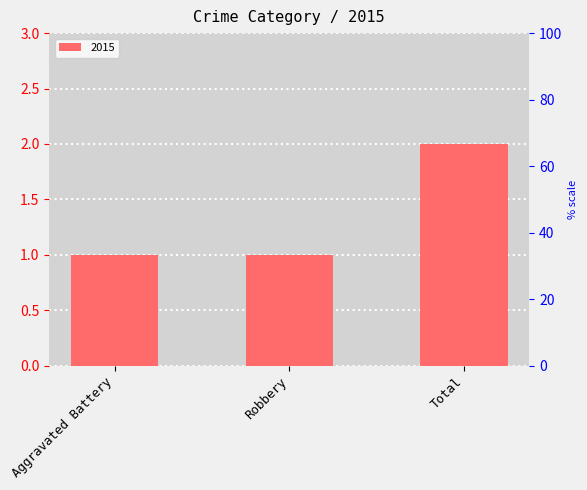

What value does the data have at Total?

2